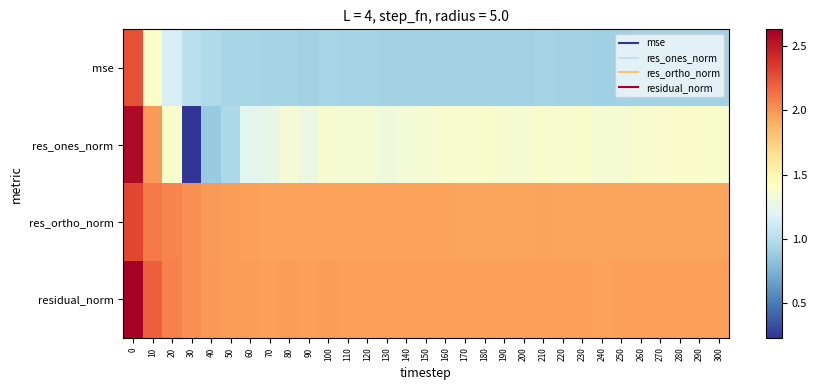

Reading right to left, transcribe all the data shown in this chart.

mse: 300=0.9	290=0.9	280=0.9	270=0.9	260=0.9	250=0.9	240=0.9	230=0.9	220=0.9	210=0.9	200=0.9	190=0.9	180=0.9	170=0.9	160=0.9	150=0.9	140=0.9	130=0.9	120=0.9	110=0.9	100=0.9	90=0.9	80=0.9	70=0.9	60=0.9	50=0.9	40=1.0	30=1.0	20=1.2	10=1.4	0=2.3
res_ones_norm: 300=1.4	290=1.4	280=1.4	270=1.4	260=1.4	250=1.4	240=1.3	230=1.4	220=1.4	210=1.4	200=1.4	190=1.4	180=1.4	170=1.4	160=1.4	150=1.4	140=1.3	130=1.3	120=1.4	110=1.3	100=1.4	90=1.3	80=1.3	70=1.3	60=1.2	50=1.0	40=0.9	30=0.2	20=1.4	10=2.0	0=2.6
res_ortho_norm: 300=1.9	290=1.9	280=1.9	270=1.9	260=1.9	250=1.9	240=1.9	230=1.9	220=1.9	210=1.9	200=1.9	190=1.9	180=1.9	170=1.9	160=1.9	150=1.9	140=1.9	130=1.9	120=1.9	110=1.9	100=2.0	90=1.9	80=2.0	70=2.0	60=2.0	50=2.0	40=2.0	30=2.0	20=2.1	10=2.1	0=2.3
residual_norm: 300=2.0	290=2.0	280=2.0	270=2.0	260=2.0	250=2.0	240=2.0	230=2.0	220=2.0	210=2.0	200=2.0	190=2.0	180=2.0	170=2.0	160=2.0	150=2.0	140=2.0	130=2.0	120=2.0	110=2.0	100=2.0	90=2.0	80=2.0	70=2.0	60=2.0	50=2.0	40=2.0	30=2.0	20=2.1	10=2.2	0=2.6